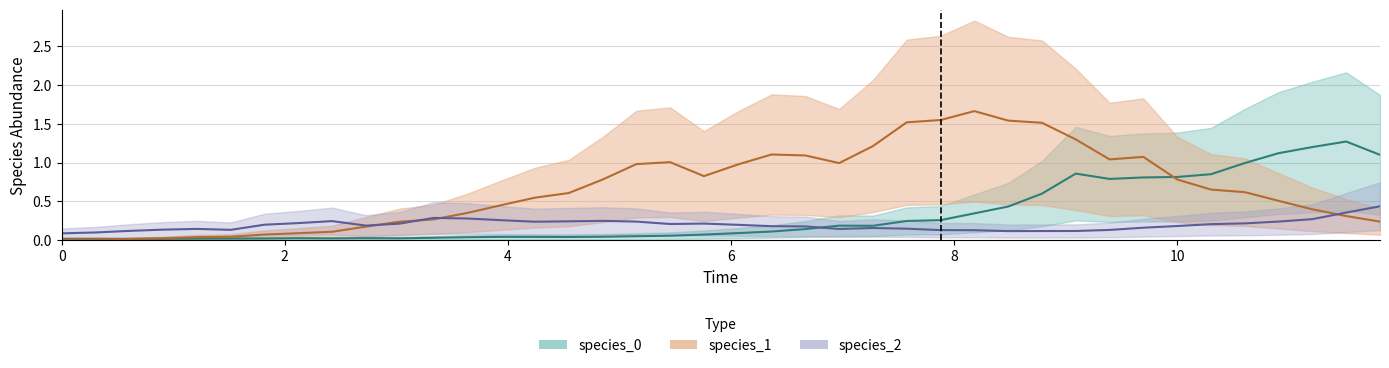

What are all the series names shown in the legend?

species_0, species_1, species_2